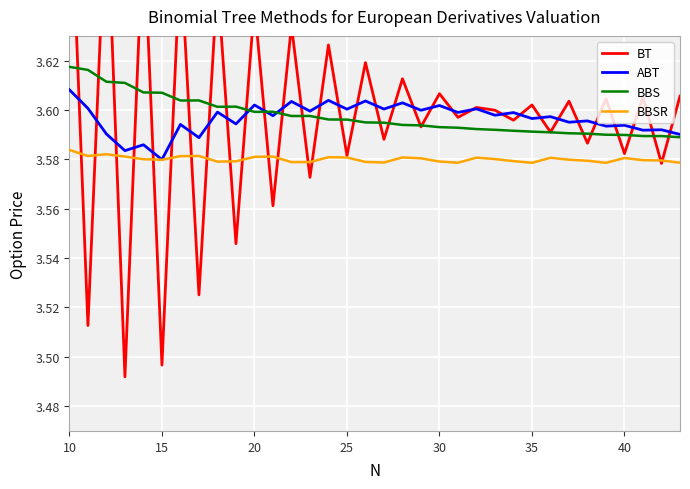

Count the number of data series in this chart.

4